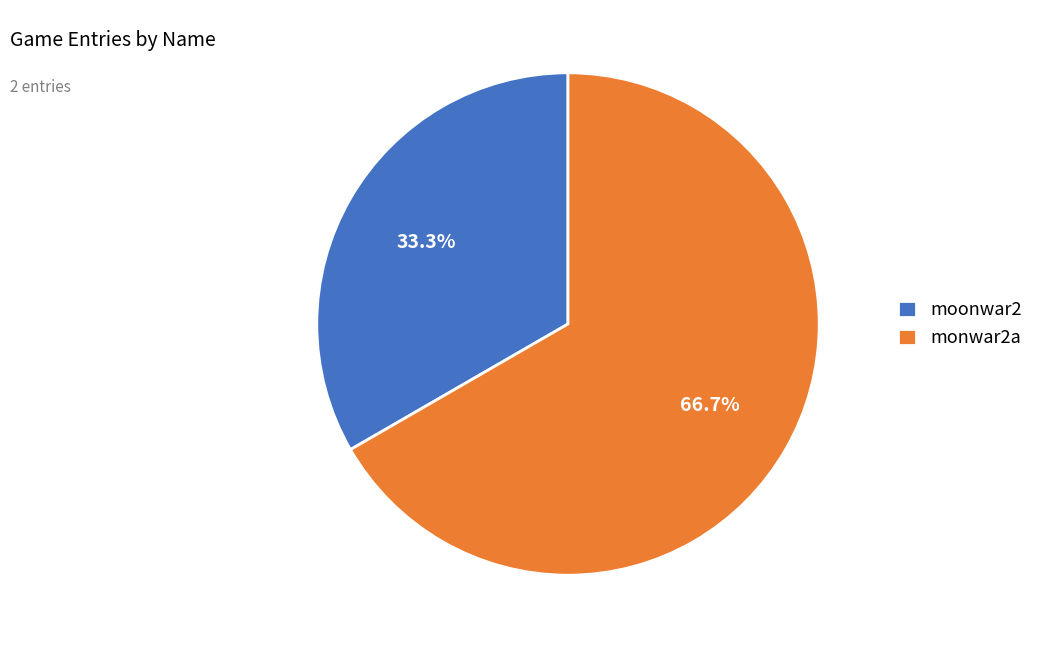

Is the sum of monwar2a and moonwar2 greater than half?

Yes